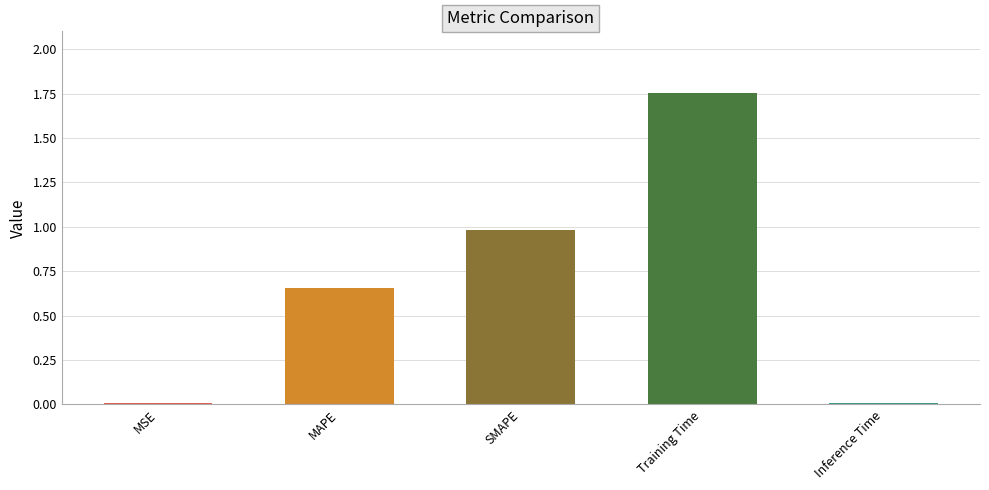

True or false: the data shows 2.8 at Training Time.

False